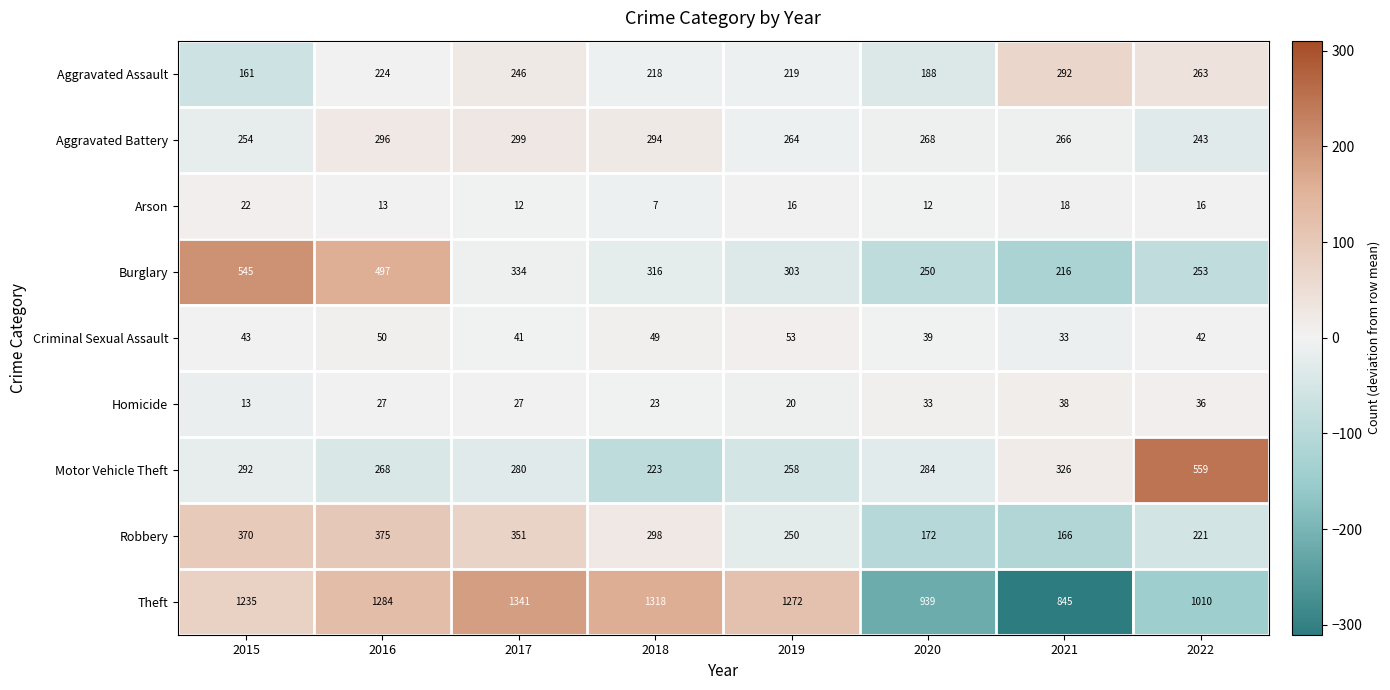

The value of Burglary at 2019 is 303. True or false?

True